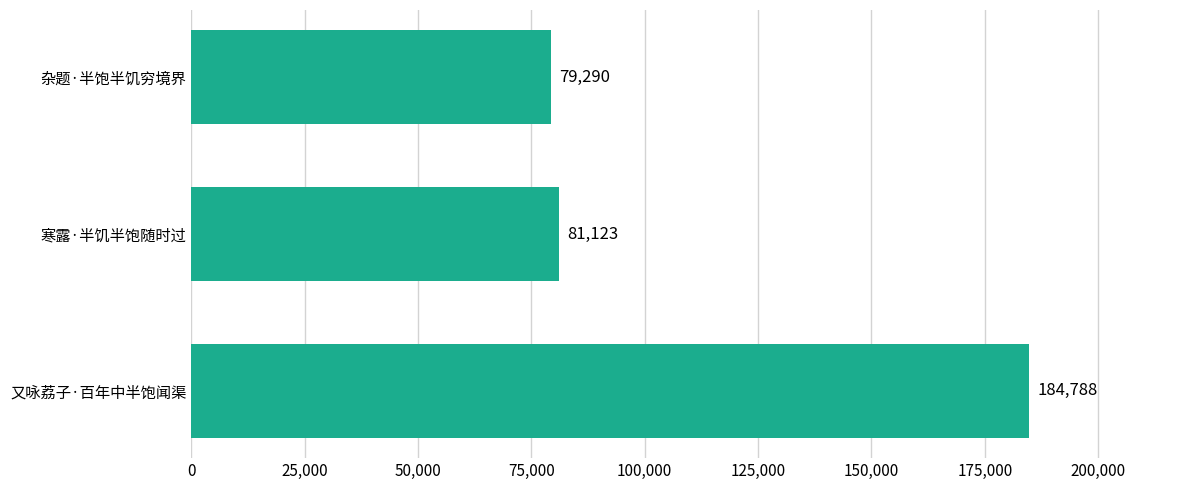

What is the approximate value at 寒露·半饥半饱随时过, to the nearest 10?

81120